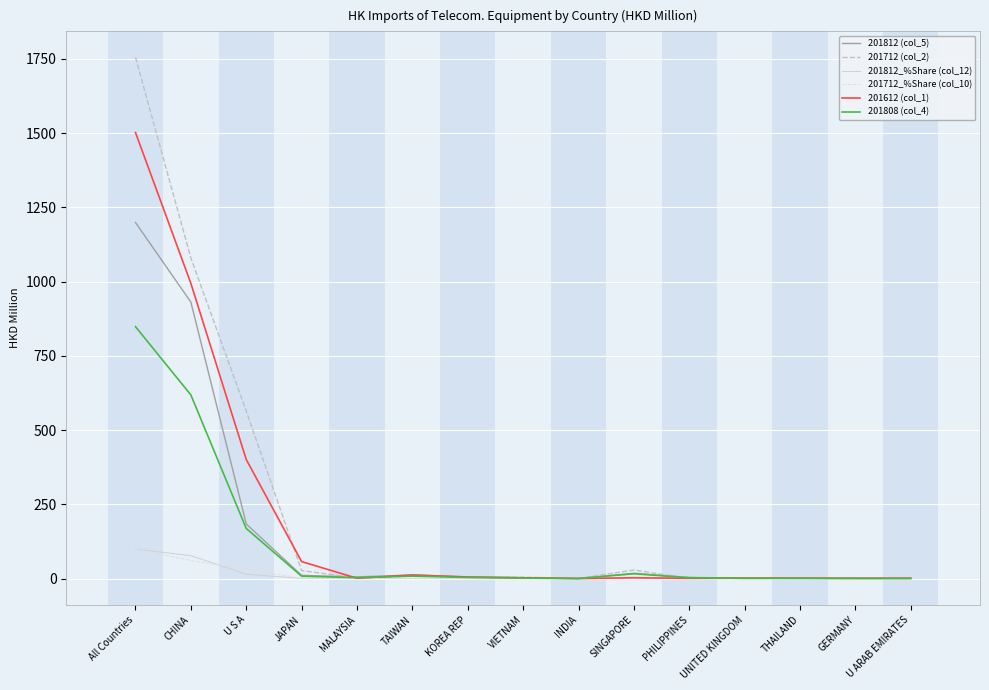

What are all the series names shown in the legend?

201812 (col_5), 201712 (col_2), 201812_%Share (col_12), 201712_%Share (col_10), 201612 (col_1), 201808 (col_4)